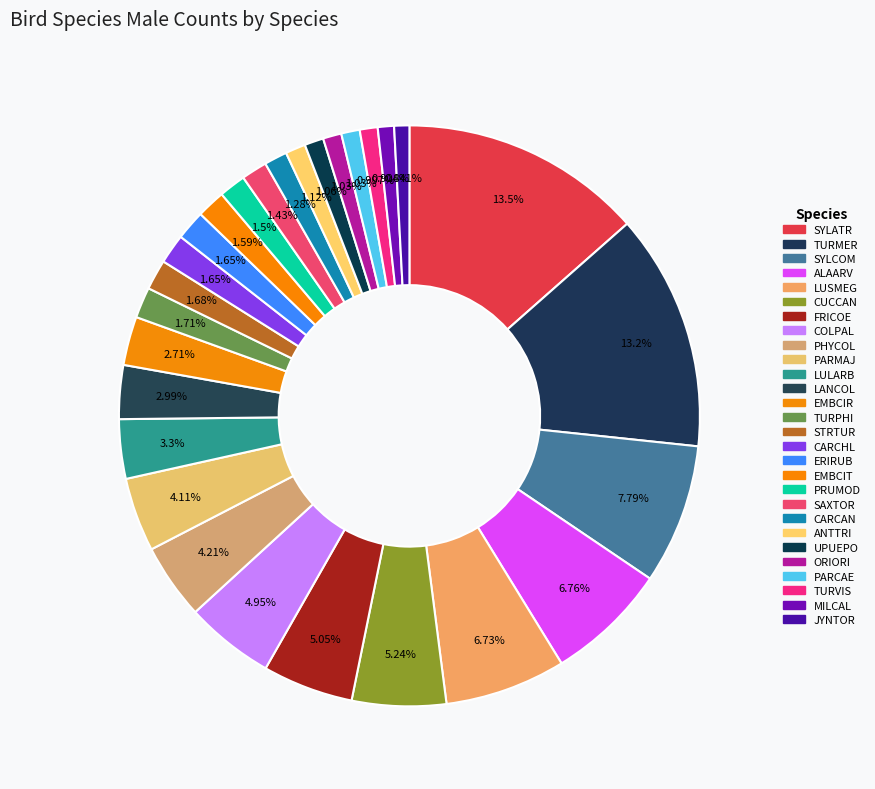

Which category has the biggest portion of the pie?

SYLATR